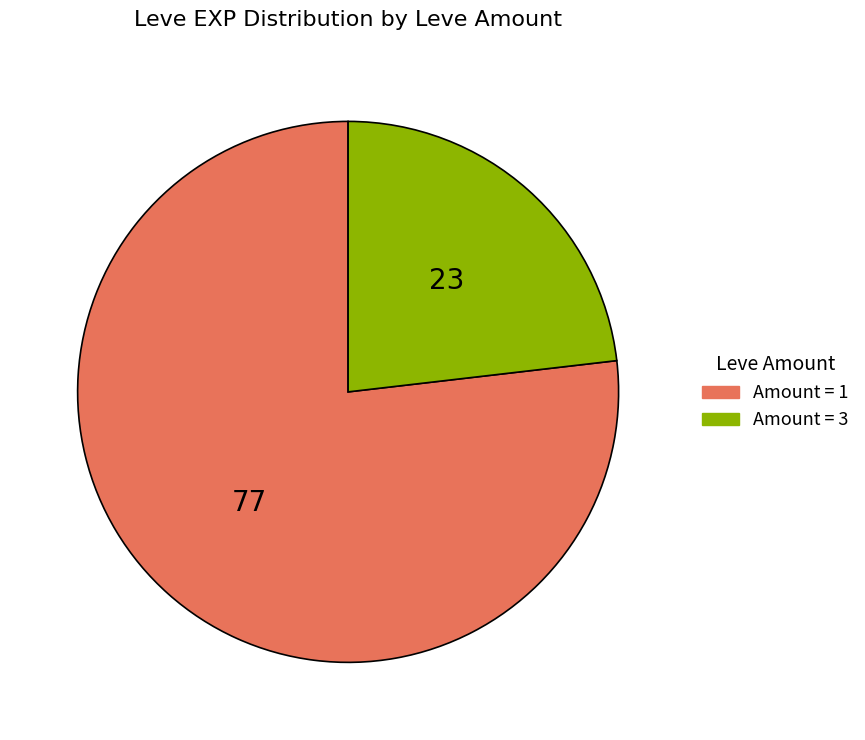

Is there any slice that represents more than half of the pie?

Yes